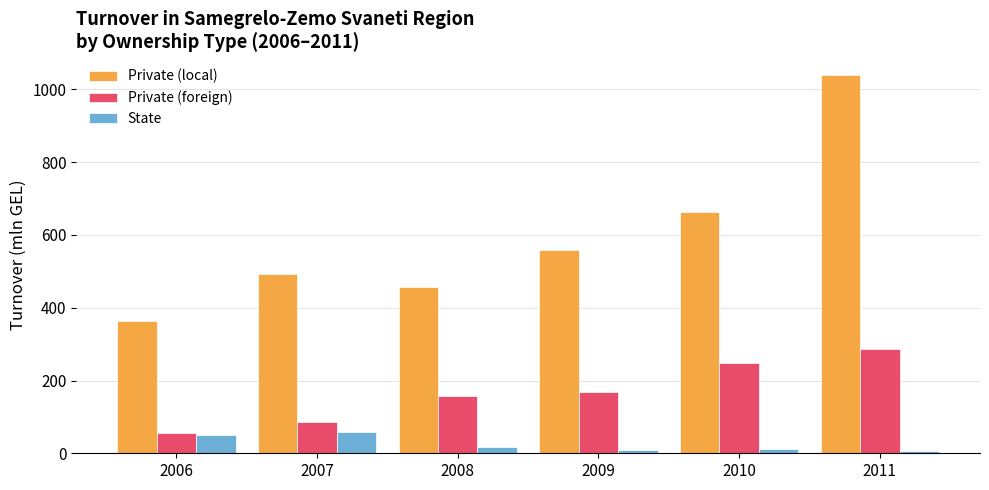

How many values in the Private (local) series are below 559?

3